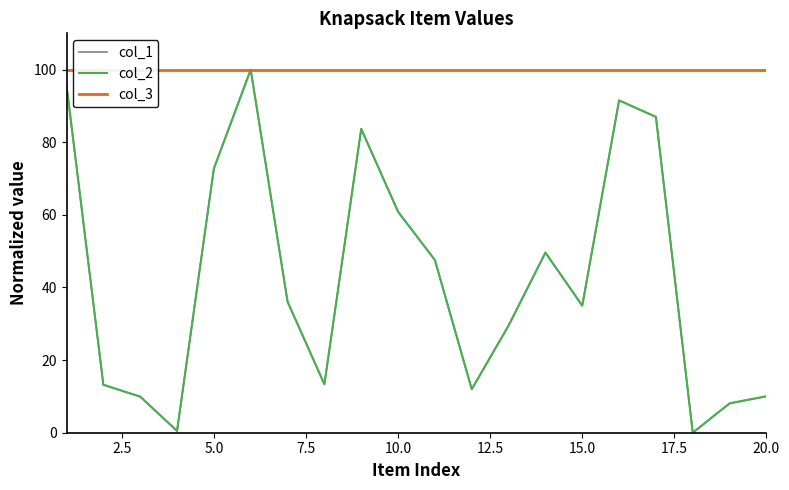

True or false: col_3 and col_2 intersect in this chart.

False